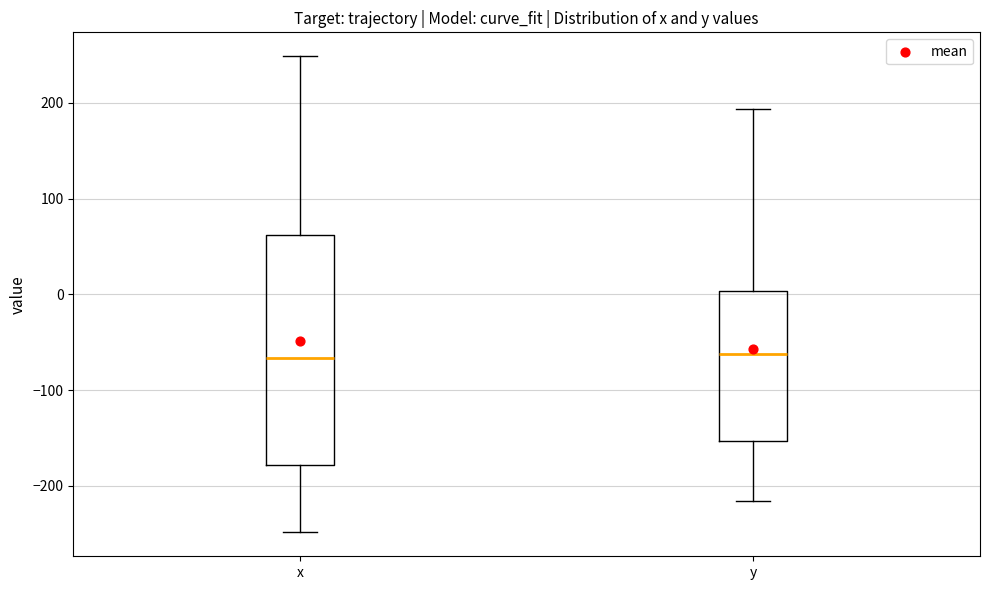

Reading left to right, read every box against the y-axis: the position of its median line, the range the box covers, and the ends of its whiskers. The values are not printed on the chart, so give them approximately, as read against the axis.

x: median -70, box -180 to 60, whiskers -250 to 250
y: median -60, box -150 to 0, whiskers -220 to 190